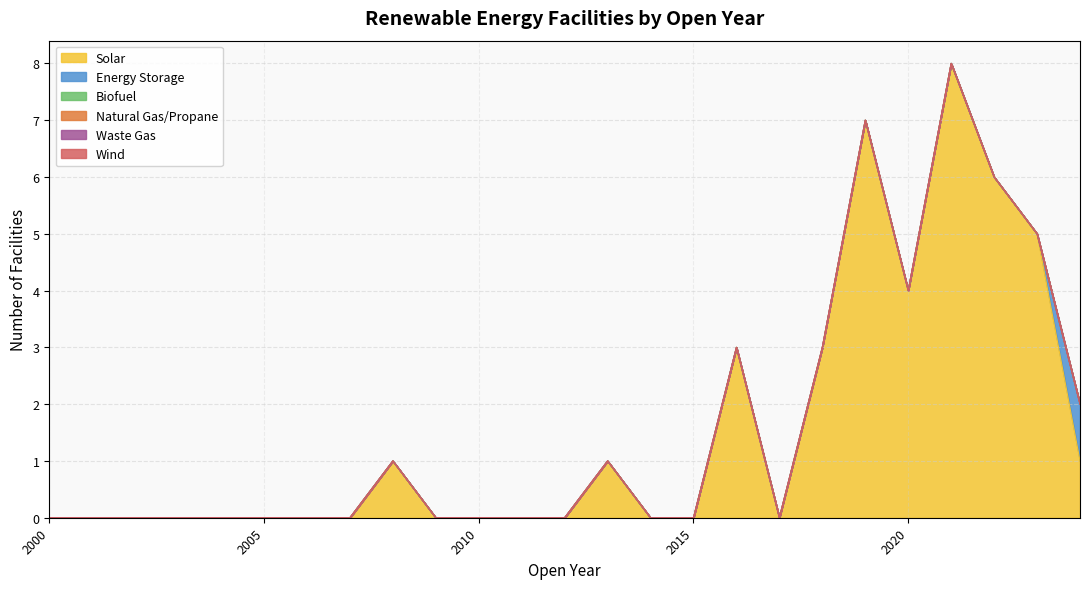

Rank the series by their maximum value, from lowest to highest.

Biofuel, Natural Gas/Propane, Waste Gas, Wind, Energy Storage, Solar